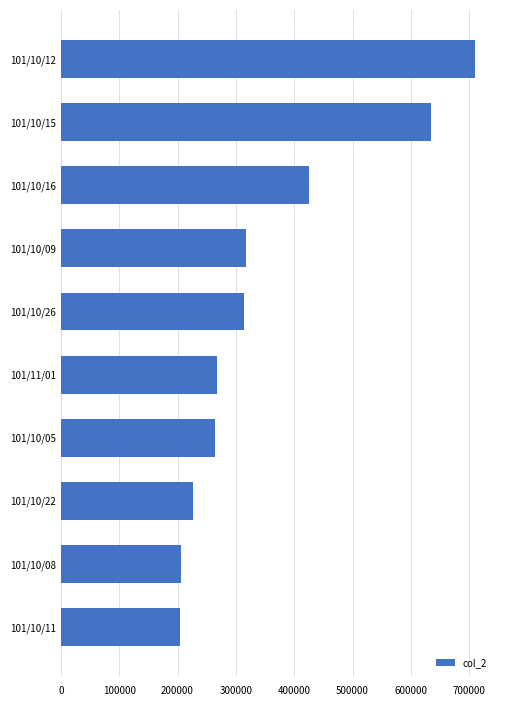

The value at 101/10/22 is 303987. True or false?

False